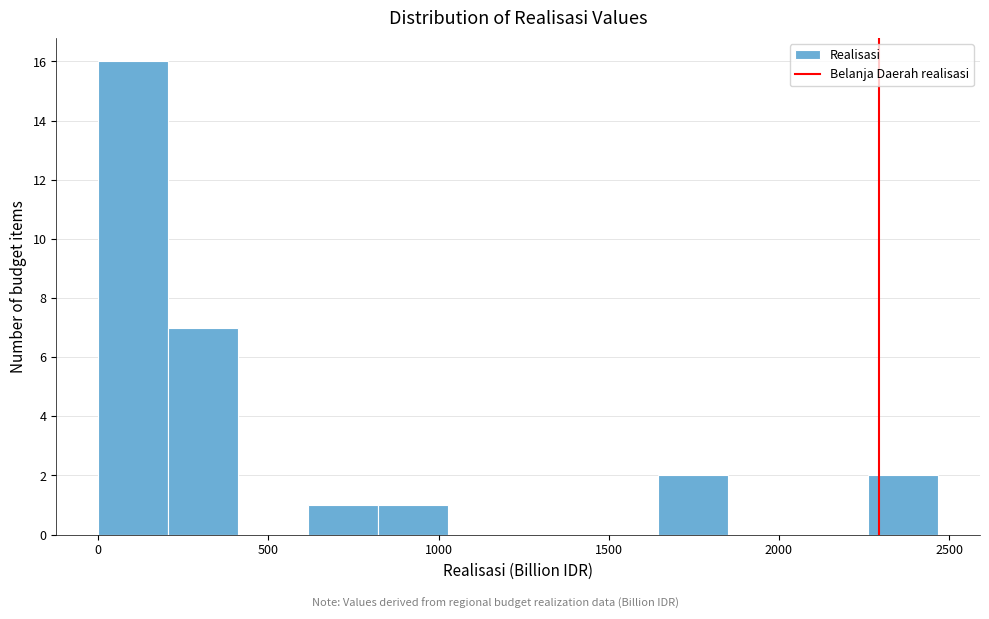

Reading left to right, transcribe this chart: for each bar, give the range it covers on the x-axis and its height. Neither the bar edges nor the heights are printed on the chart, so give them approximately, as read against the axes.

0 to 200: 16
200 to 400: 7
400 to 600: 0
600 to 800: 1
800 to 1050: 1
1050 to 1250: 0
1250 to 1450: 0
1450 to 1650: 0
1650 to 1850: 2
1850 to 2050: 0
2050 to 2250: 0
2250 to 2450: 2